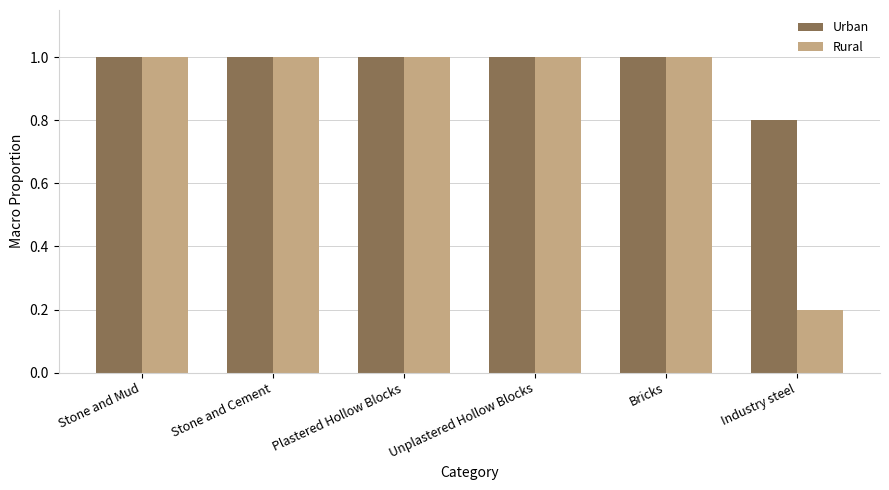

How many groups of bars are there?

6